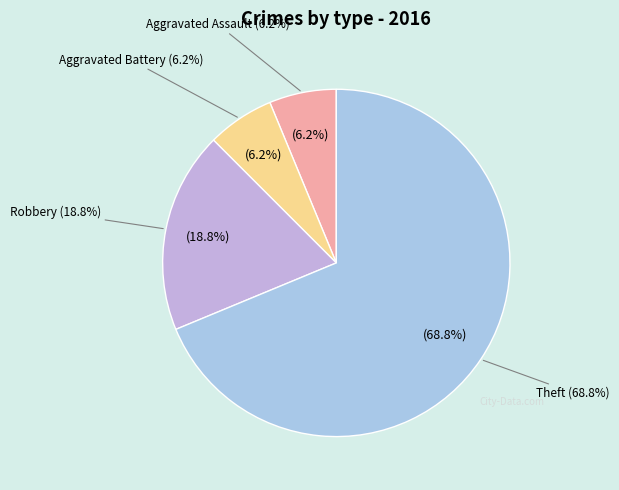

Is the sum of Robbery and Aggravated Assault greater than half?

No